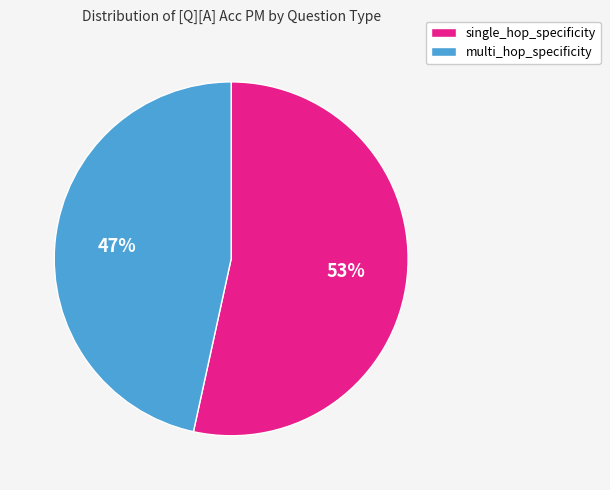

Is it true that multi_hop_specificity is 61% of the pie?

False